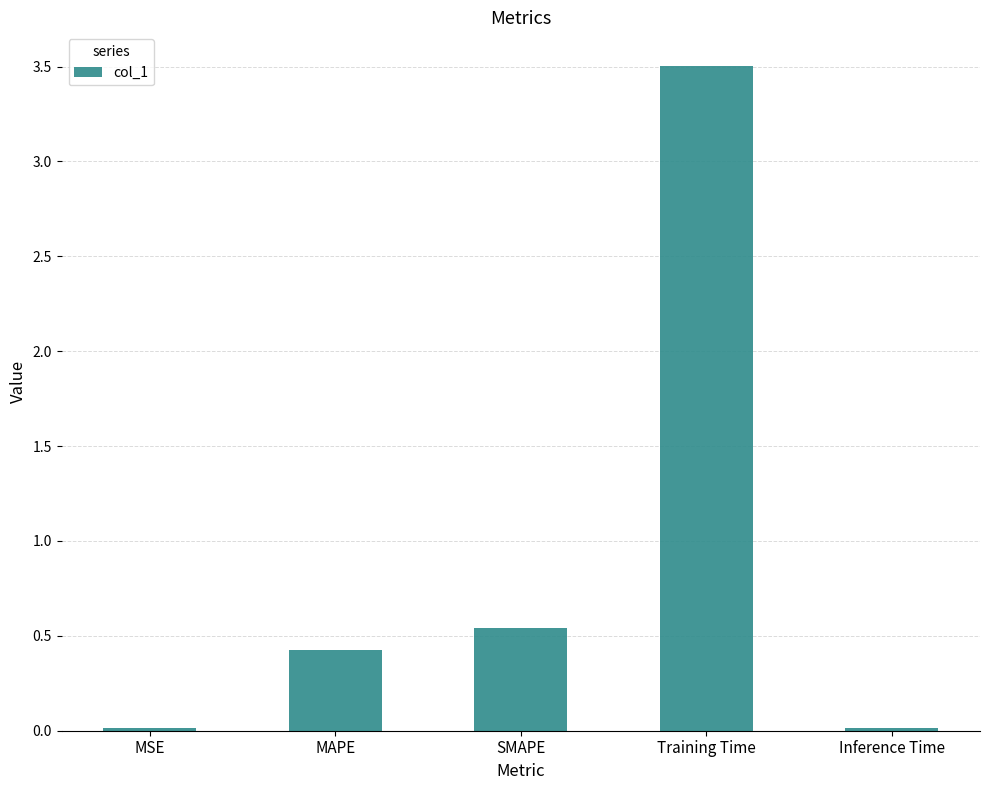

What is the change in value from SMAPE to Training Time?

+3.0